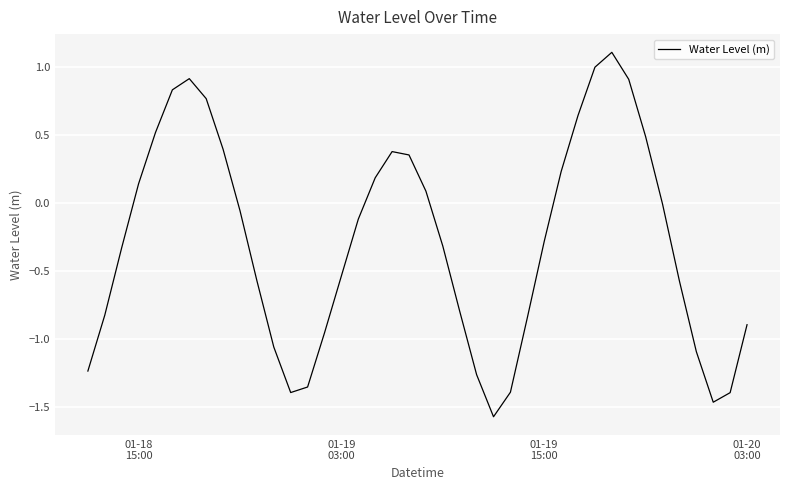

What is the difference between the maximum and minimum values?

2.7